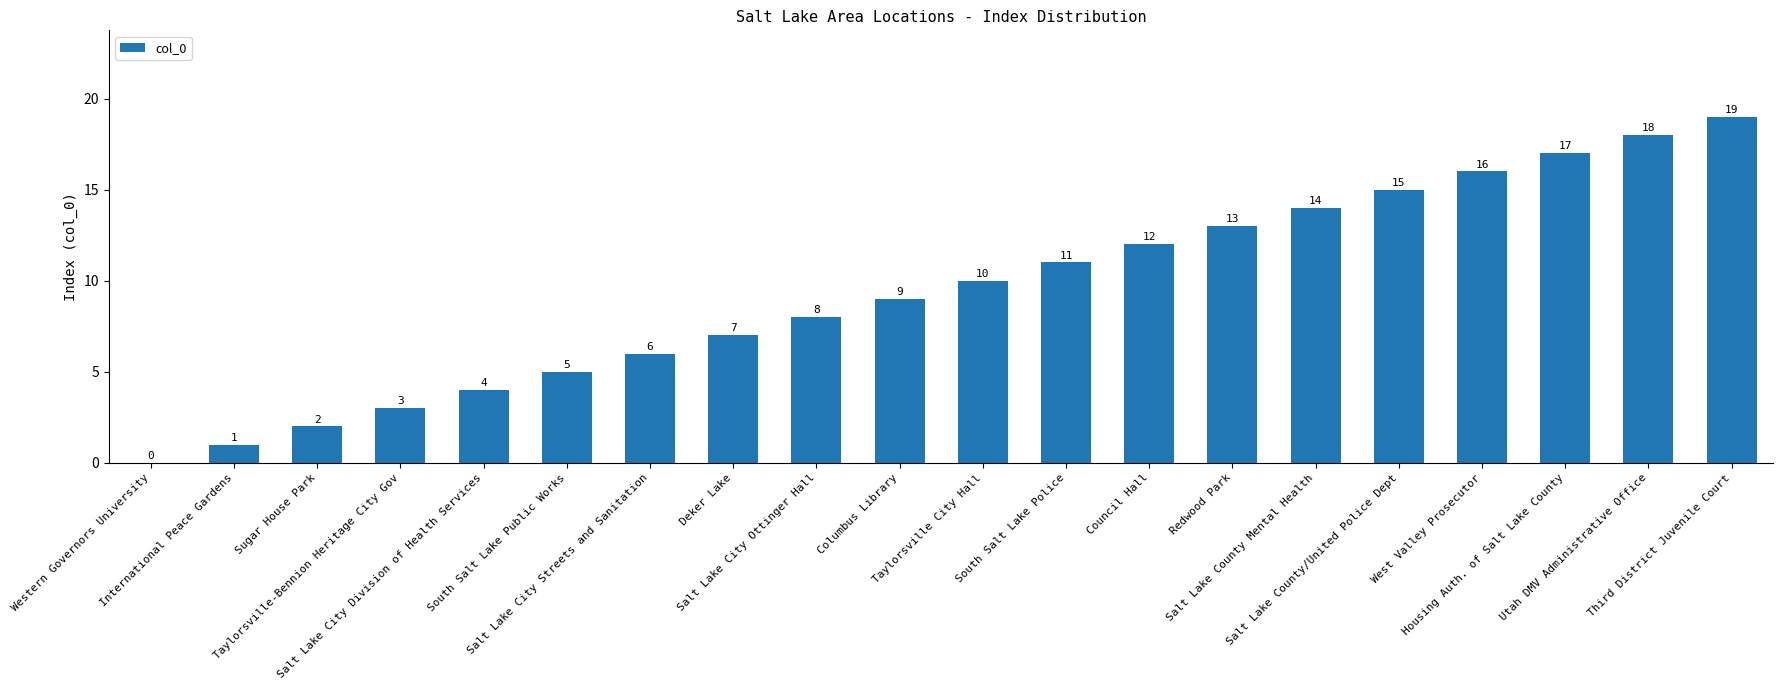

Approximately how many times larger is the value at Salt Lake County Mental Health compared to Redwood Park?

1.1